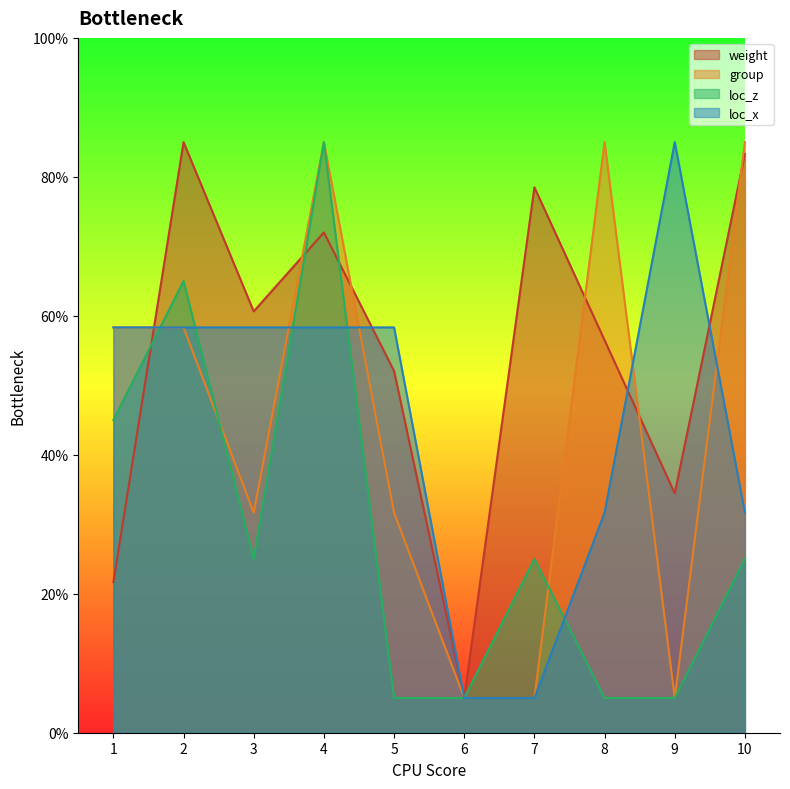

What is the difference between the second highest and minimum values in the loc_x series?

53.3